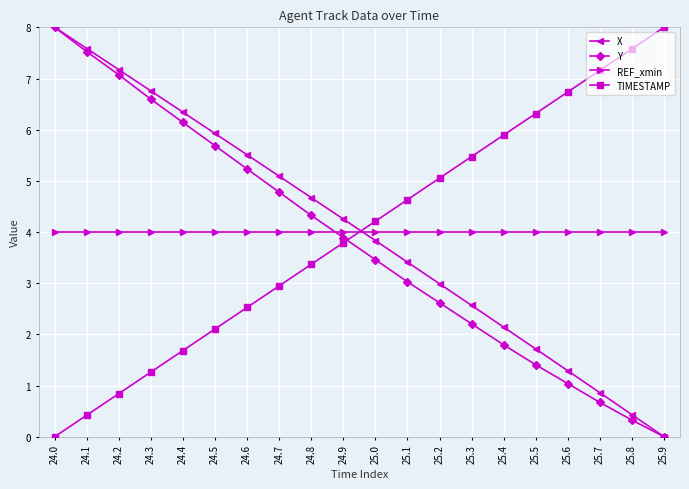

How many data points in TIMESTAMP are above 4?

10